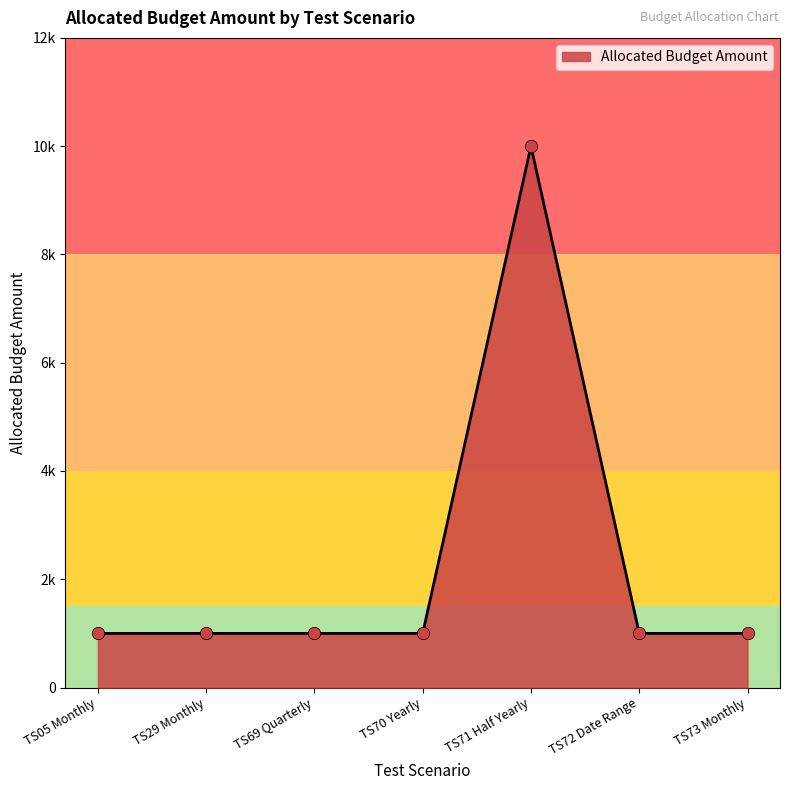

What is the ratio of the value at TS70 Yearly to the value at TS72 Date Range?

1.0